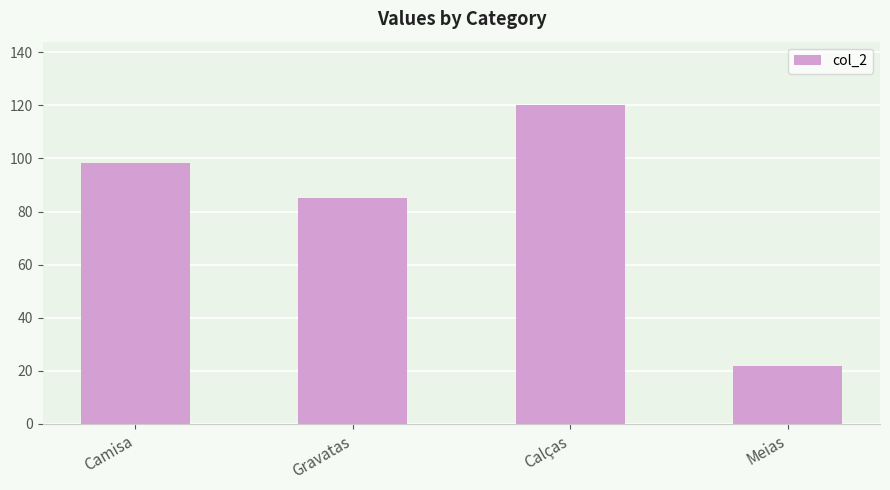

The value at Gravatas is 85.0. True or false?

True